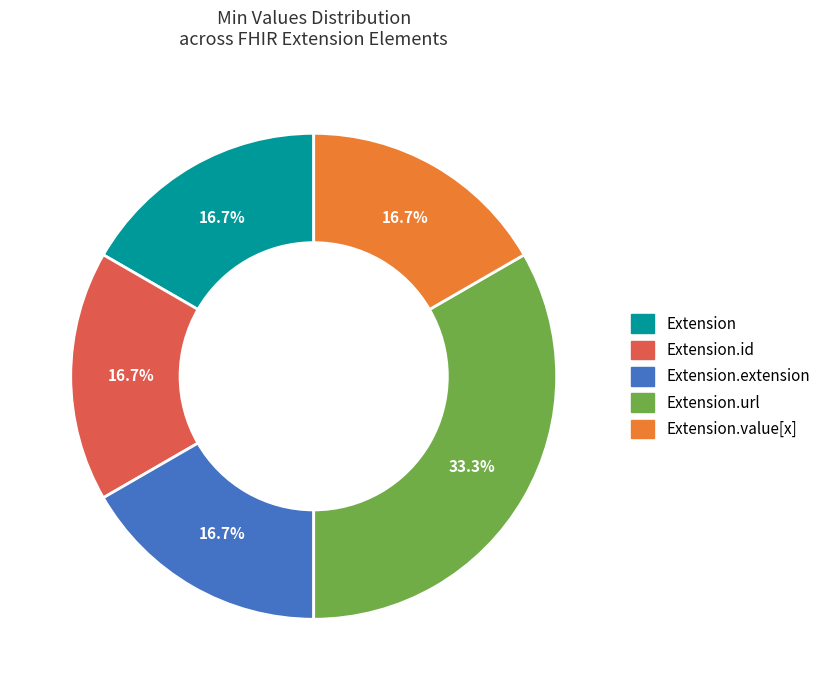

Does any single category account for the majority?

No